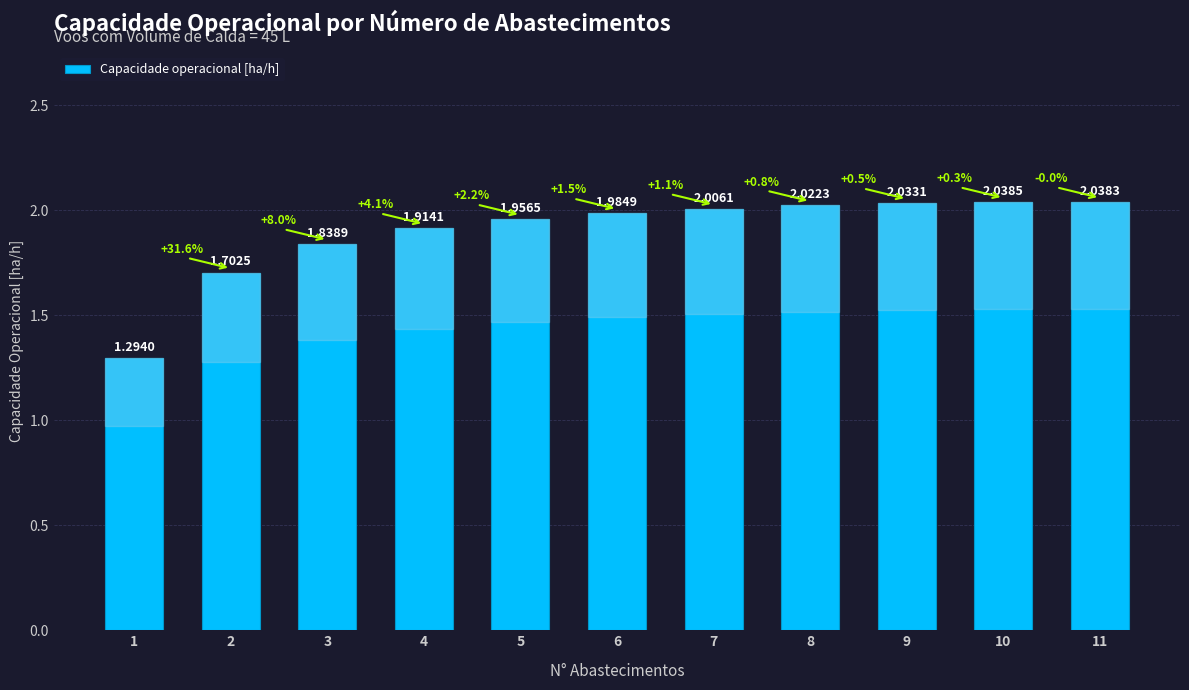

Which has a higher value, 7 or 8?

8